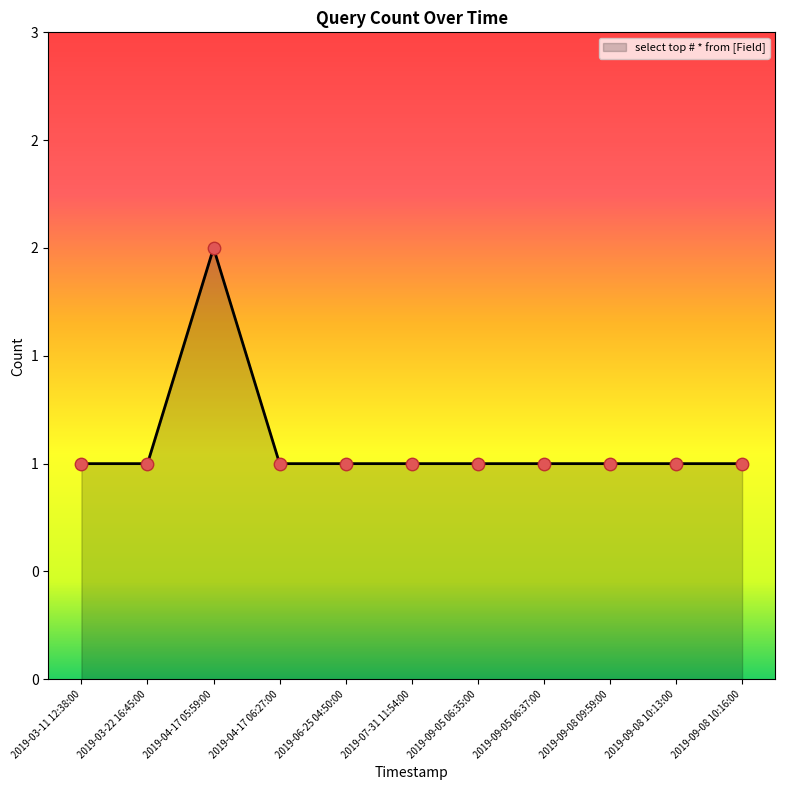

Which has a higher value, 2019-09-05 06:35:00 or 2019-09-08 10:16:00?

2019-09-05 06:35:00